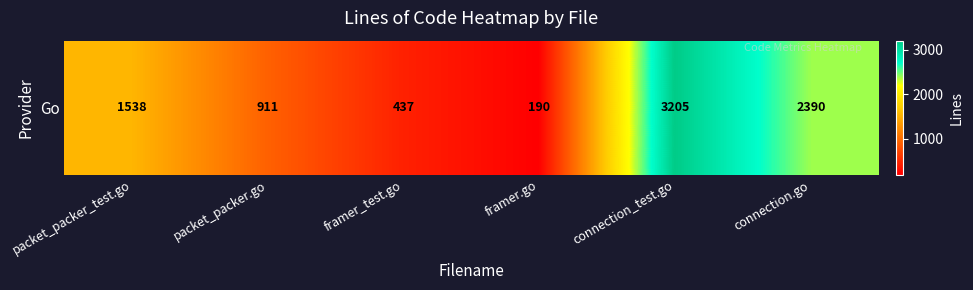

Is it true that the value at packet_packer_test.go is 2114?

False